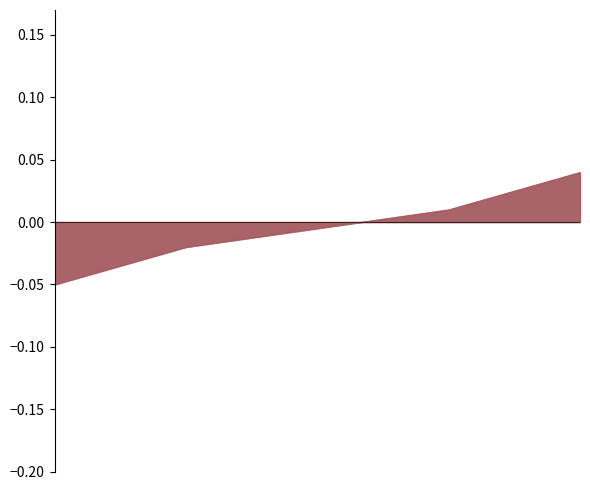

Is it true that Oracle_MATERIAL QUANTITY equals 2 at 1?

False